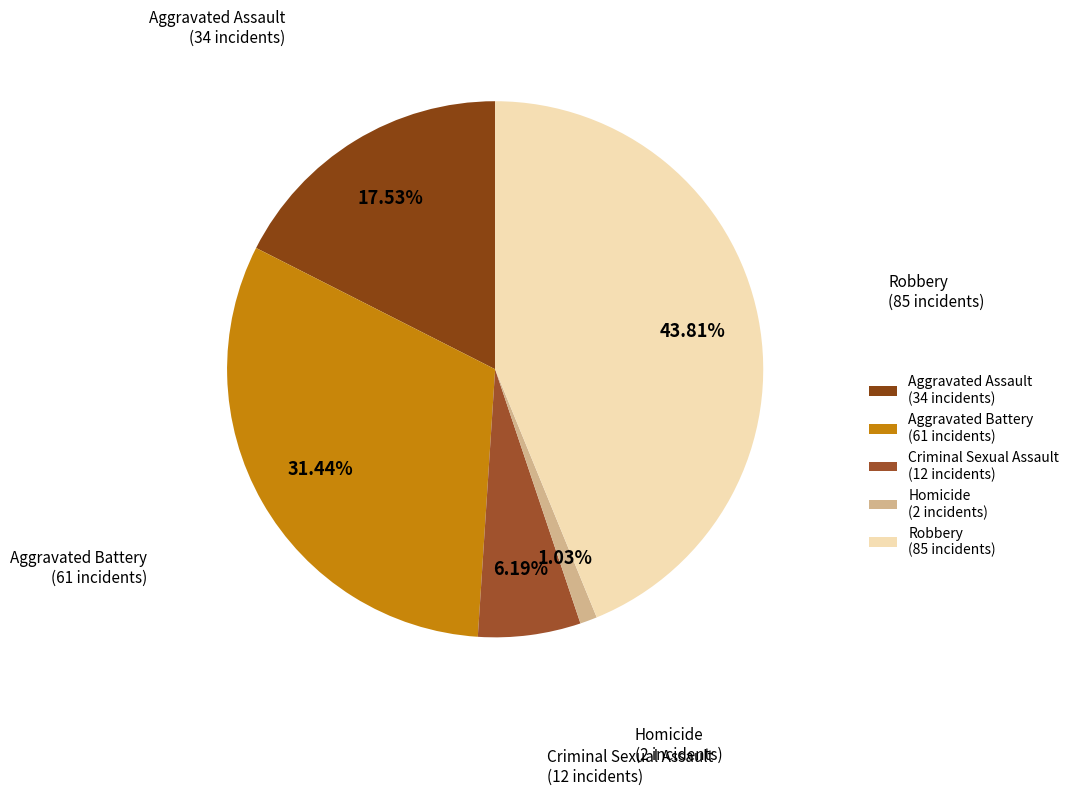

To the nearest percent, what is the average slice percentage?

20%